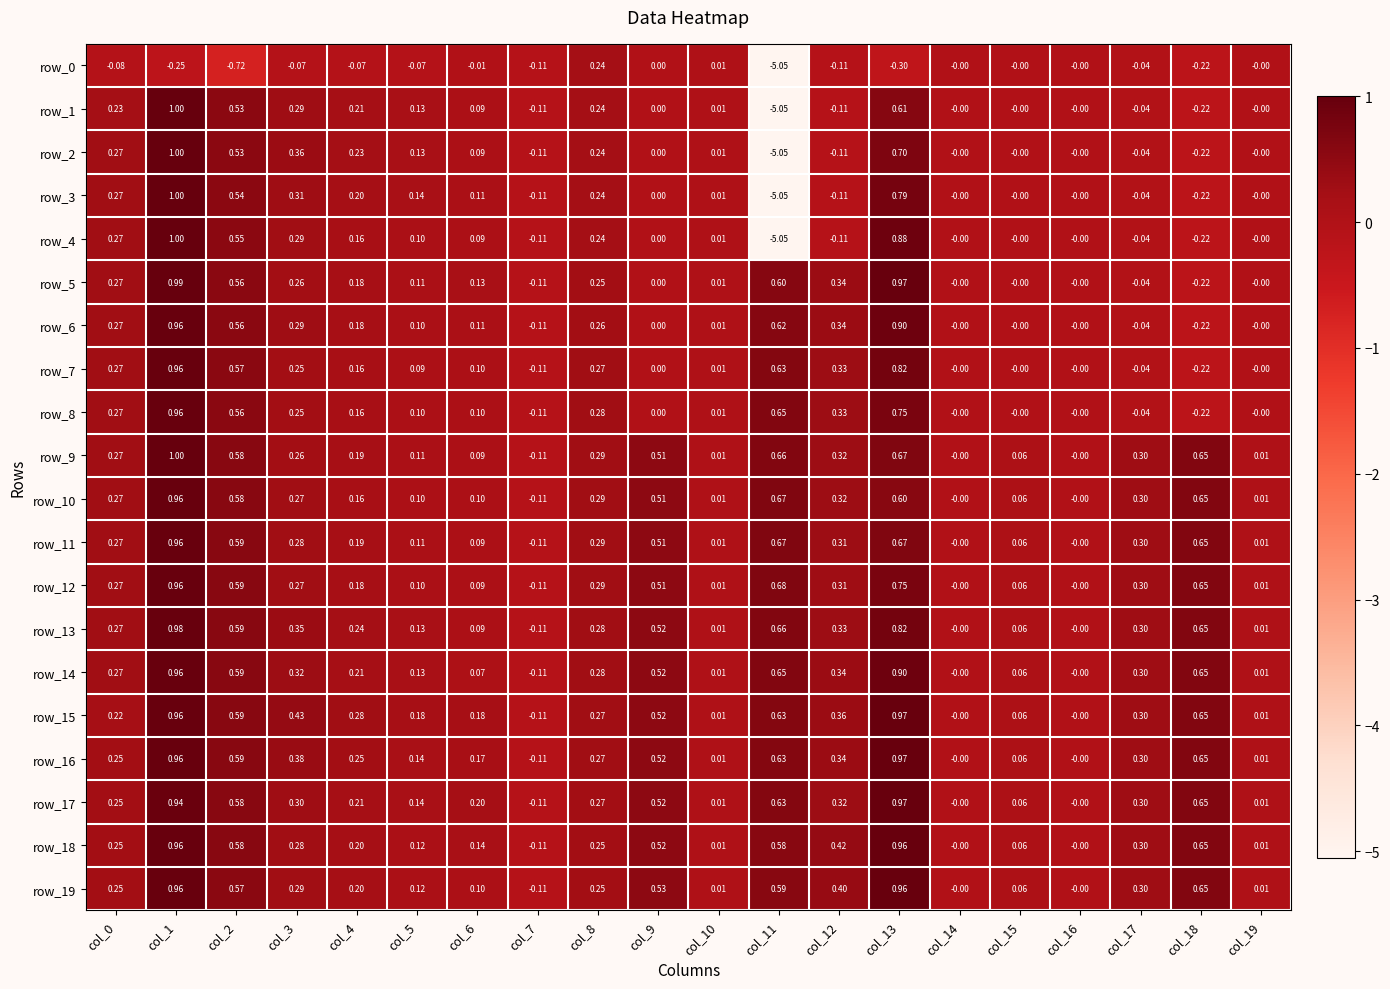

What is the average value of the row_6 series?

0.2